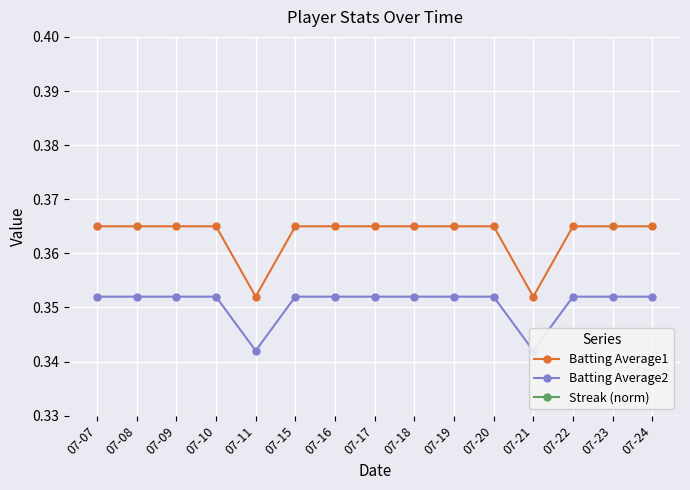

True or false: Streak (norm) and Batting Average2 cross at least once.

False